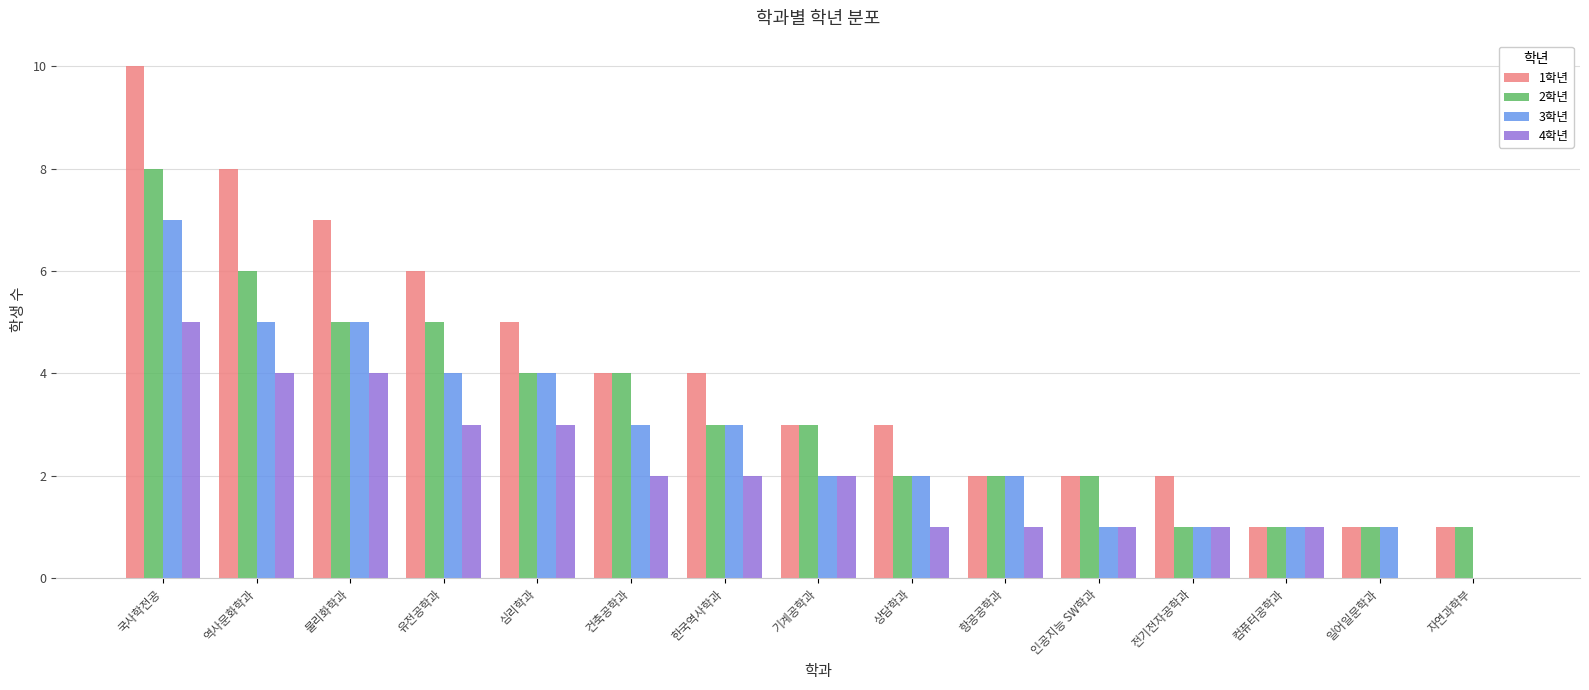

What are all the series names shown in the legend?

1학년, 2학년, 3학년, 4학년